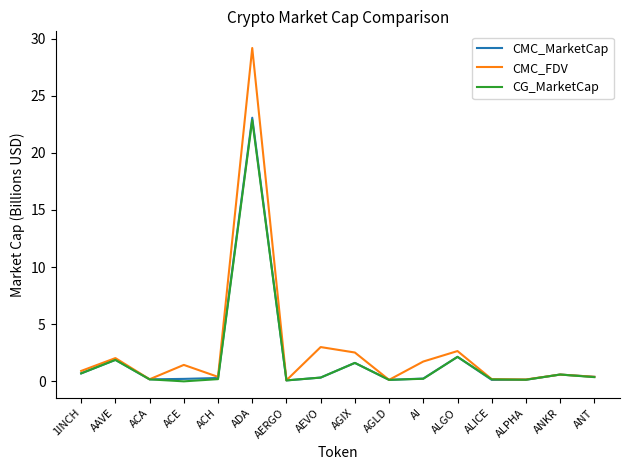

Is the value of CMC_FDV at AI greater than the value of CG_MarketCap at ACA?

Yes